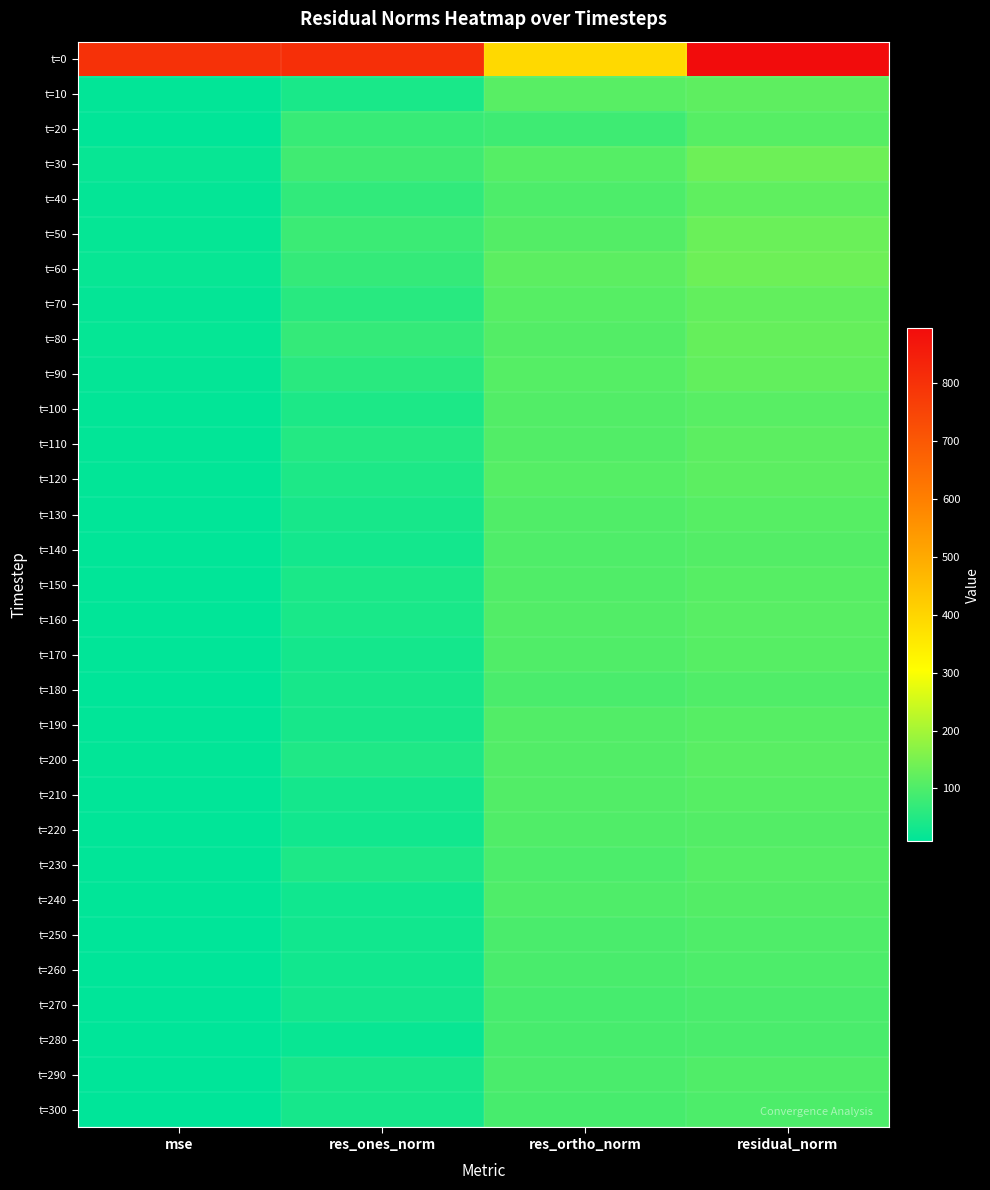

Reading right to left, list all the values displayed in this chart.

t=0: residual_norm=895.0	res_ortho_norm=391.3	res_ones_norm=805.0	mse=801.1
t=10: residual_norm=118.9	res_ortho_norm=112.1	res_ones_norm=39.9	mse=14.1
t=20: residual_norm=110.7	res_ortho_norm=83.0	res_ones_norm=73.2	mse=12.3
t=30: residual_norm=137.1	res_ortho_norm=107.9	res_ones_norm=84.6	mse=18.8
t=40: residual_norm=121.4	res_ortho_norm=100.7	res_ones_norm=67.8	mse=14.7
t=50: residual_norm=133.0	res_ortho_norm=107.2	res_ones_norm=78.7	mse=17.7
t=60: residual_norm=137.1	res_ortho_norm=117.6	res_ones_norm=70.4	mse=18.8
t=70: residual_norm=124.9	res_ortho_norm=111.1	res_ones_norm=57.1	mse=15.6
t=80: residual_norm=128.4	res_ortho_norm=106.9	res_ones_norm=71.2	mse=16.5
t=90: residual_norm=124.3	res_ortho_norm=109.5	res_ones_norm=58.8	mse=15.4
t=100: residual_norm=112.8	res_ortho_norm=104.6	res_ones_norm=42.5	mse=12.7
t=110: residual_norm=116.6	res_ortho_norm=104.4	res_ones_norm=52.0	mse=13.6
t=120: residual_norm=116.9	res_ortho_norm=107.8	res_ones_norm=45.2	mse=13.7
t=130: residual_norm=110.0	res_ortho_norm=103.5	res_ones_norm=37.4	mse=12.1
t=140: residual_norm=107.0	res_ortho_norm=102.0	res_ones_norm=32.2	mse=11.4
t=150: residual_norm=110.5	res_ortho_norm=102.8	res_ones_norm=40.5	mse=12.2
t=160: residual_norm=111.5	res_ortho_norm=104.4	res_ones_norm=39.2	mse=12.4
t=170: residual_norm=109.6	res_ortho_norm=104.0	res_ones_norm=34.7	mse=12.0
t=180: residual_norm=103.9	res_ortho_norm=96.8	res_ones_norm=37.8	mse=10.8
t=190: residual_norm=111.2	res_ortho_norm=104.8	res_ones_norm=37.2	mse=12.4
t=200: residual_norm=113.8	res_ortho_norm=104.3	res_ones_norm=45.5	mse=13.0
t=210: residual_norm=110.8	res_ortho_norm=105.7	res_ones_norm=33.4	mse=12.3
t=220: residual_norm=107.5	res_ortho_norm=103.2	res_ones_norm=30.4	mse=11.6
t=230: residual_norm=108.7	res_ortho_norm=98.8	res_ones_norm=45.3	mse=11.8
t=240: residual_norm=106.6	res_ortho_norm=102.4	res_ones_norm=29.6	mse=11.4
t=250: residual_norm=101.5	res_ortho_norm=96.9	res_ones_norm=30.1	mse=10.3
t=260: residual_norm=100.3	res_ortho_norm=95.2	res_ones_norm=31.5	mse=10.1
t=270: residual_norm=97.1	res_ortho_norm=91.4	res_ones_norm=32.9	mse=9.4
t=280: residual_norm=95.7	res_ortho_norm=93.5	res_ones_norm=20.3	mse=9.2
t=290: residual_norm=103.1	res_ortho_norm=95.8	res_ones_norm=38.1	mse=10.6
t=300: residual_norm=99.6	res_ortho_norm=92.5	res_ones_norm=36.8	mse=9.9